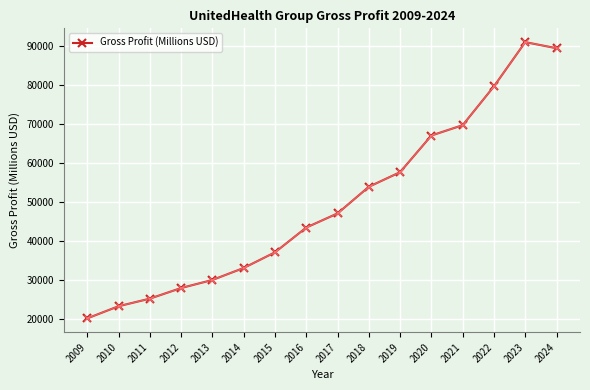

Which category has the lowest value across all series?

2009